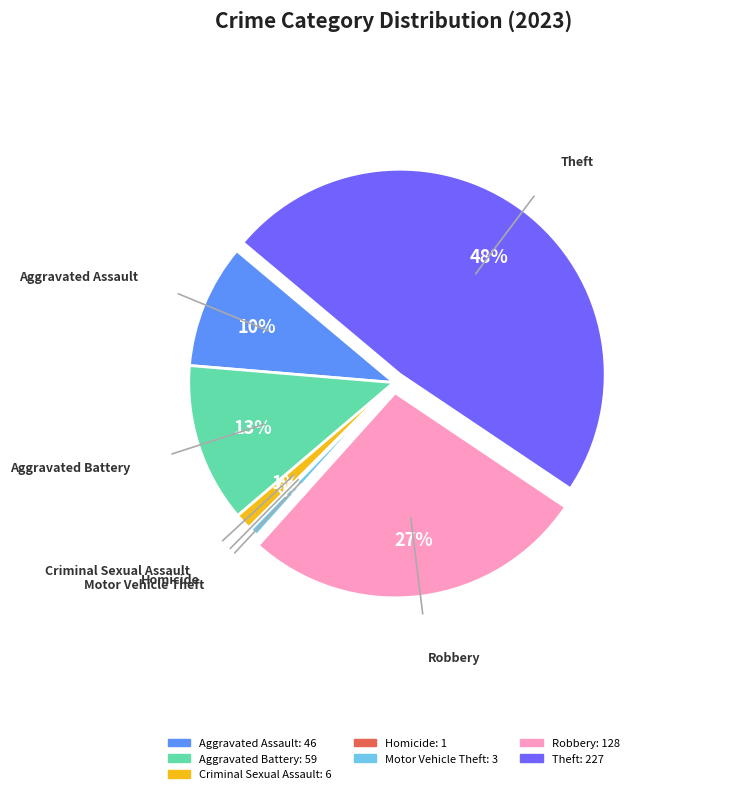

Between Criminal Sexual Assault and Aggravated Assault, which is larger?

Aggravated Assault